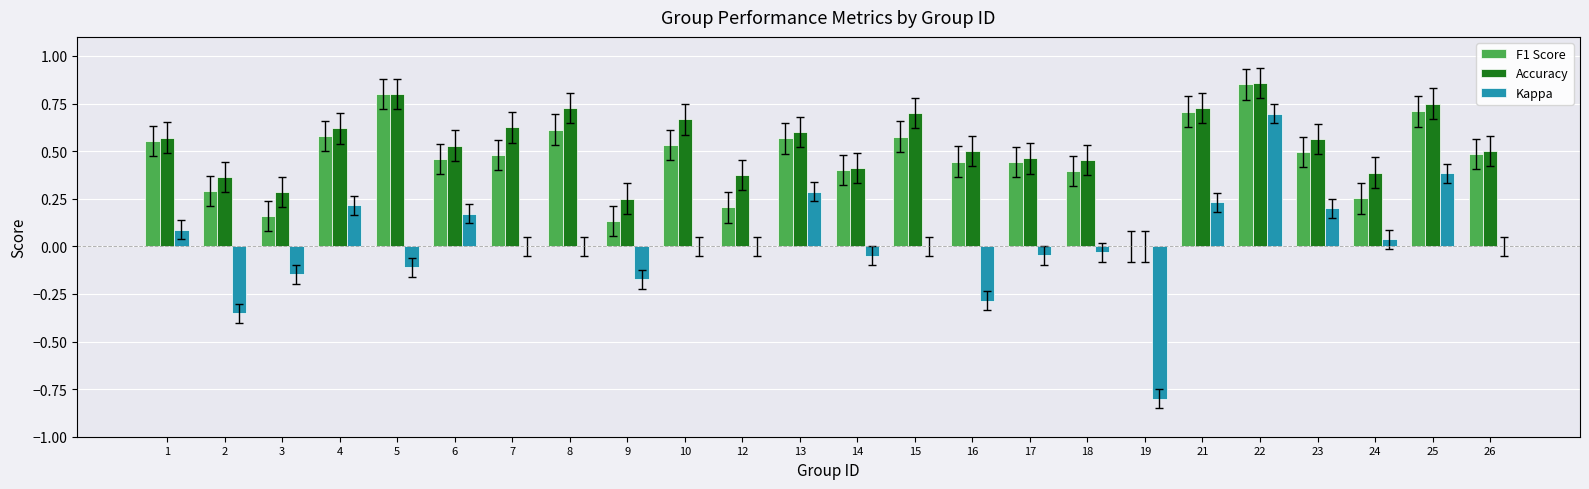

What is the sum of all F1 Score values?

11.1